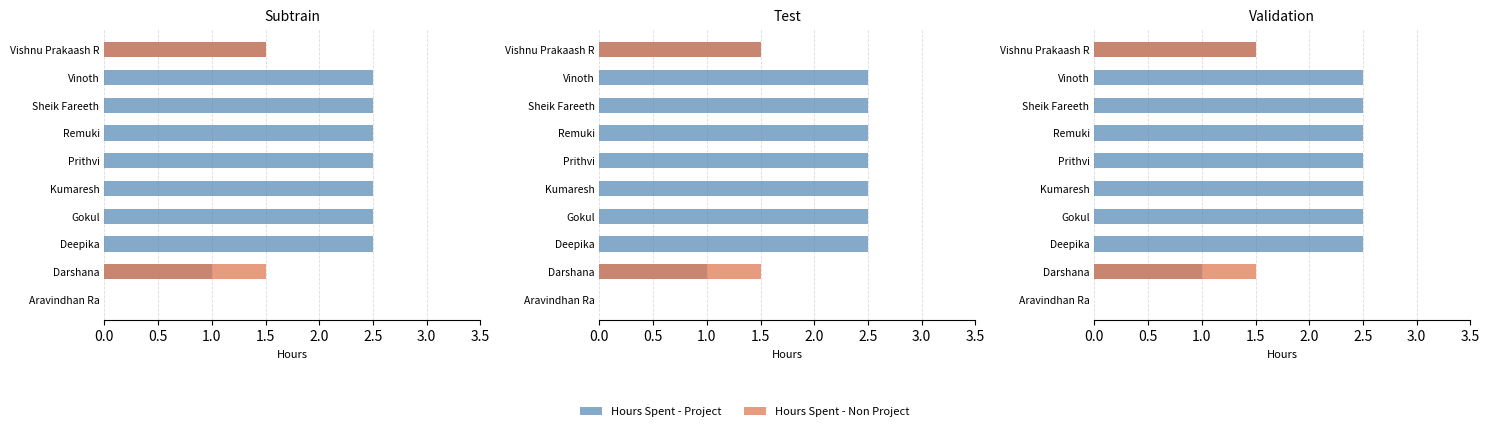

What is the highest value of the Hours Spent - Project series?

2.5